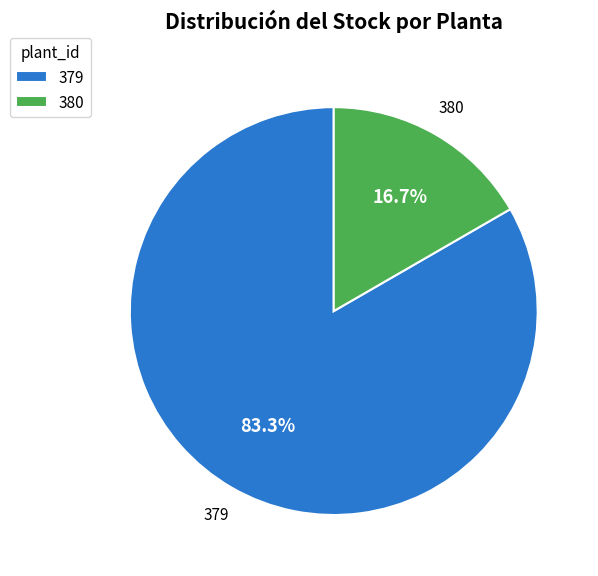

What percentage is the 380 slice, to the nearest percent?

17%